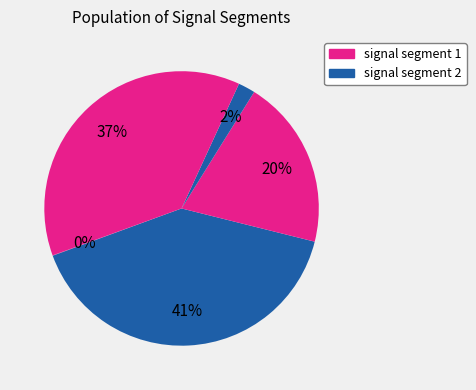

How many slices are in this pie chart?

5